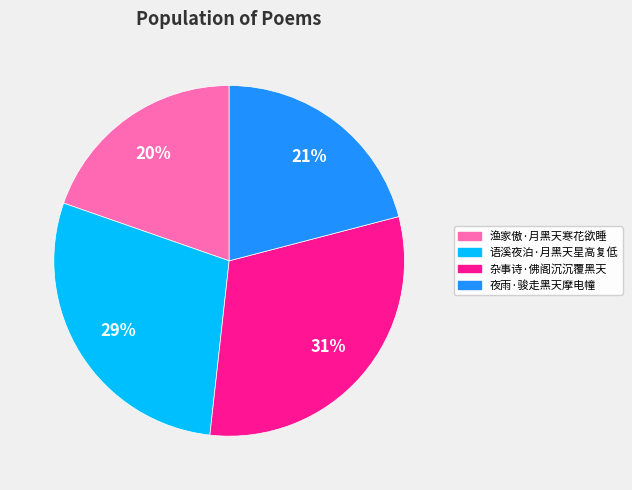

To the nearest percent, what percentage of the pie is 杂事诗·佛阁沉沉覆黑天?

31%